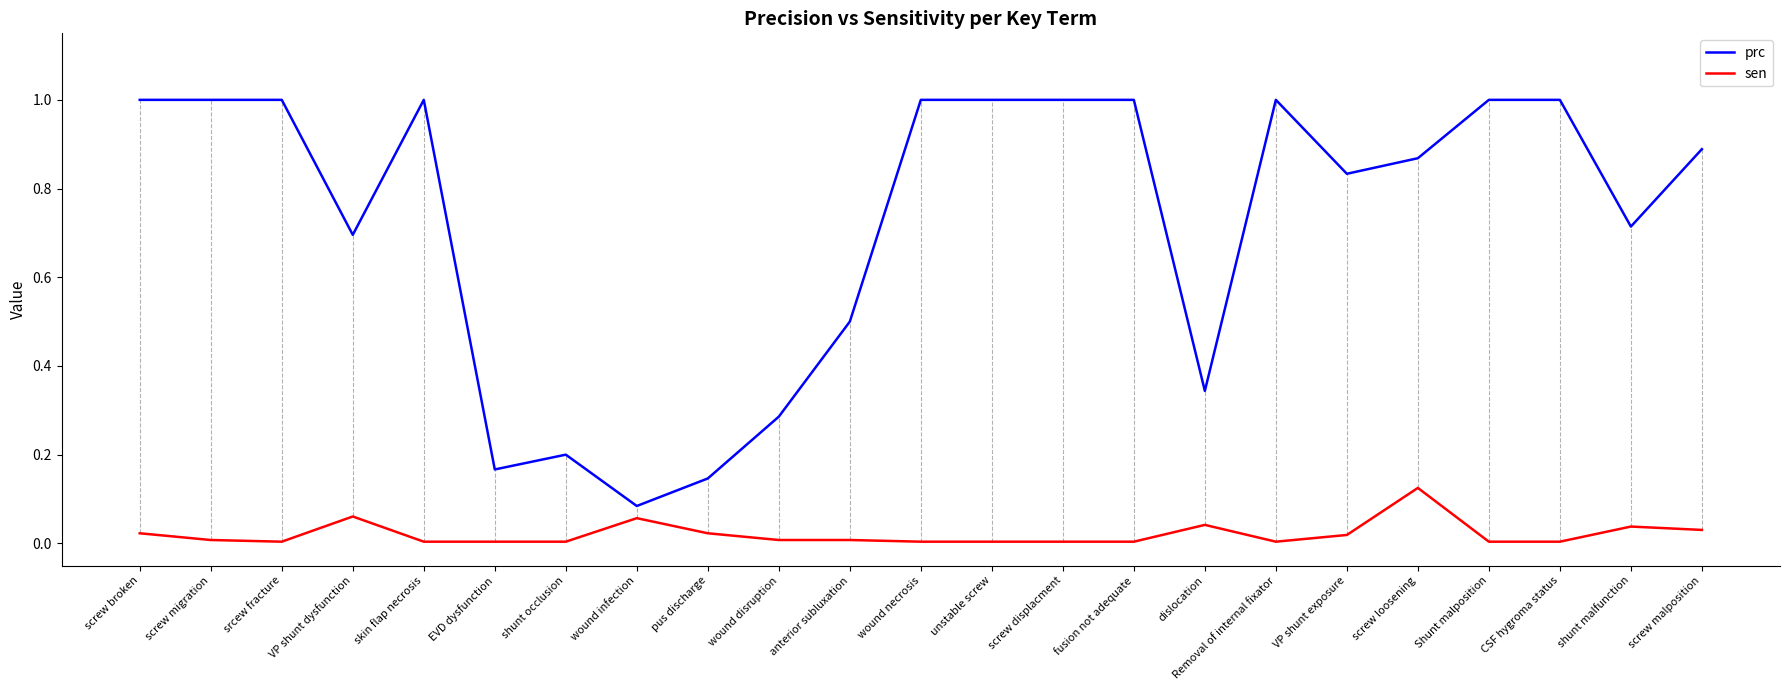

True or false: sen and prc intersect in this chart.

False